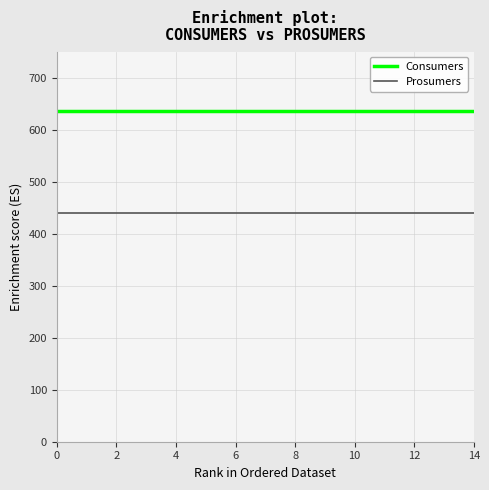

True or false: Consumers and Prosumers intersect in this chart.

False